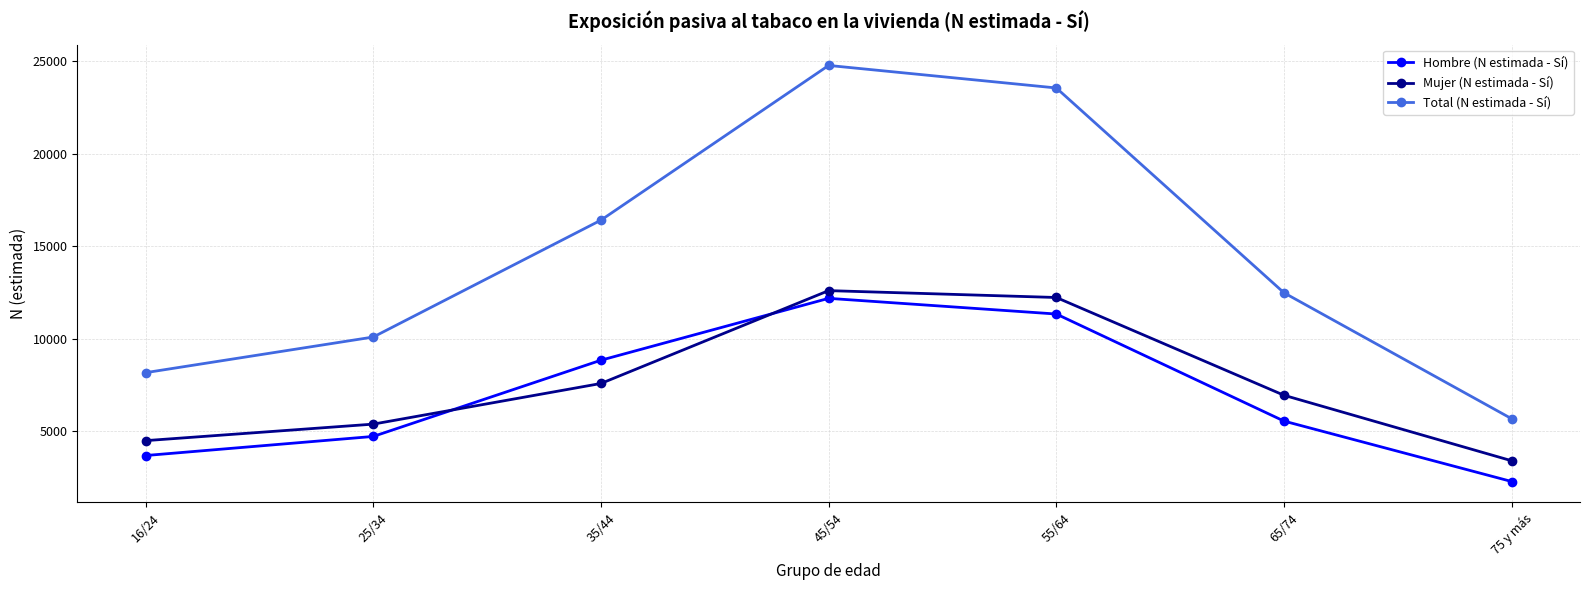

What is the sum of the Mujer (N estimada - Sí) values at 65/74 and 55/64?

19154